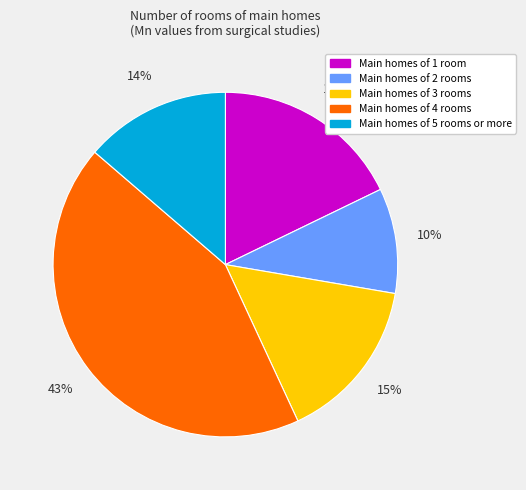

Is there any slice that represents more than half of the pie?

No